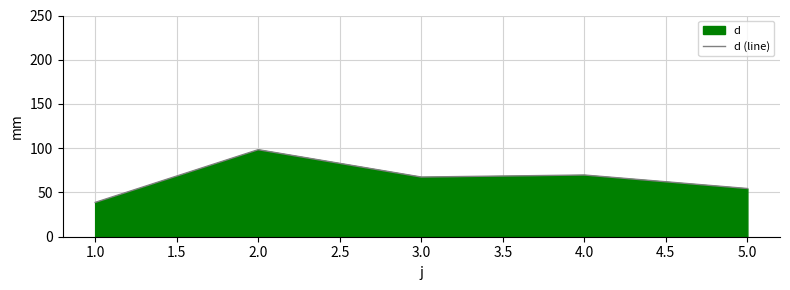

How many points are higher than both their immediate neighbors (excluding endpoints)?

2